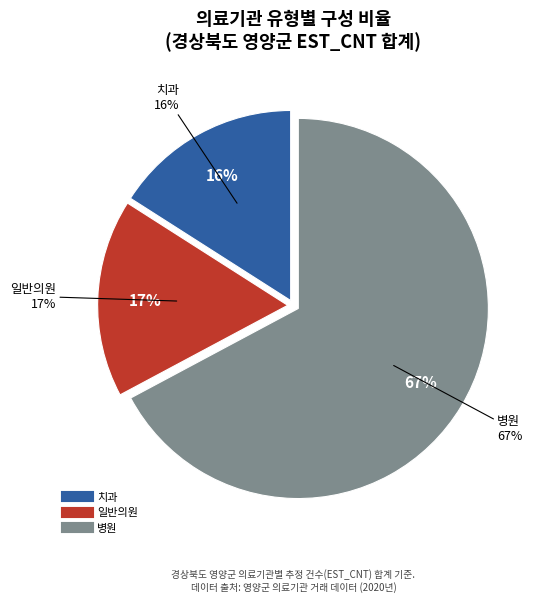

Which category has the biggest portion of the pie?

병원